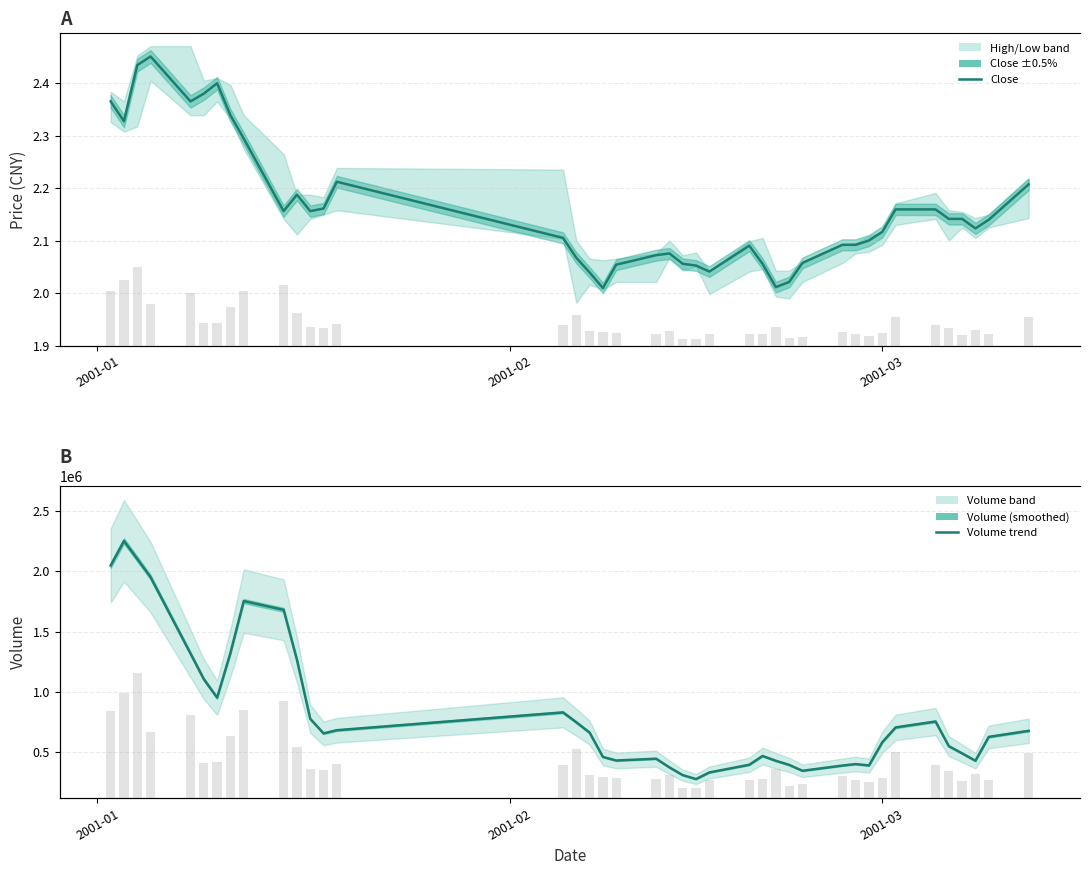

How many bars are there in each group?

4